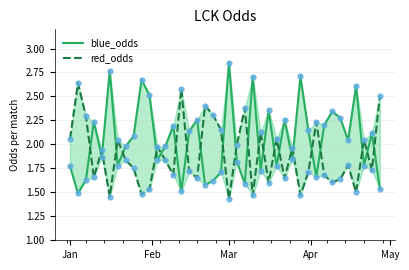

What are all the series names shown in the legend?

blue_odds, red_odds